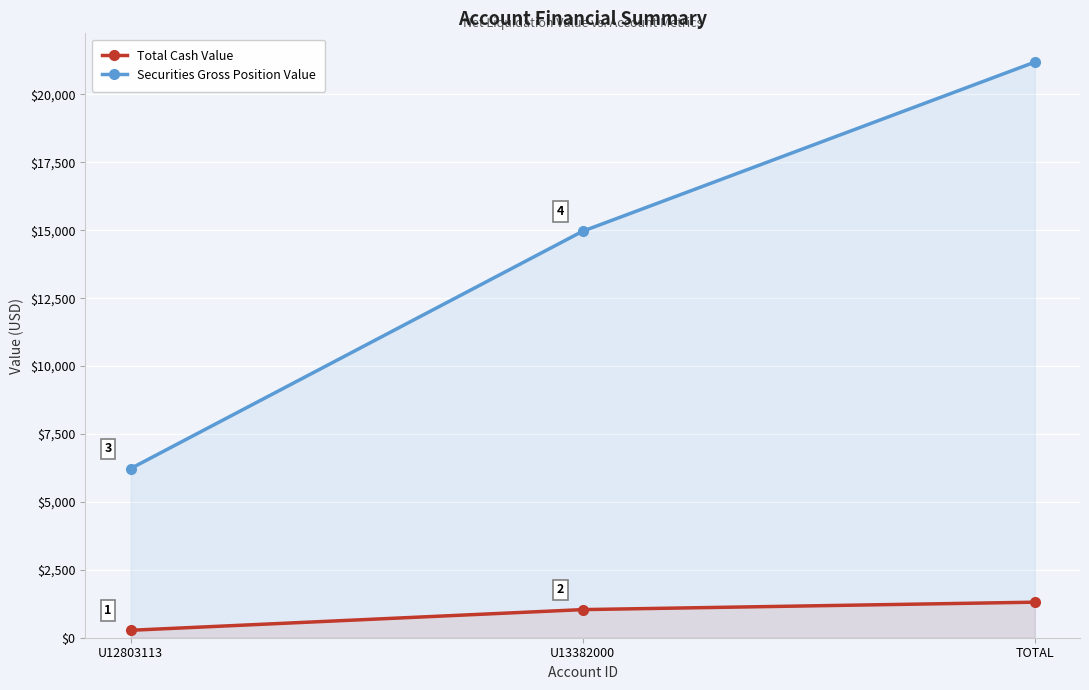

Reading left to right, what are all the values shown in this chart?

Total Cash Value: U12803113=273.8	U13382000=1035.0	TOTAL=1308.8
Securities Gross Position Value: U12803113=6226.2	U13382000=14965.0	TOTAL=21191.2